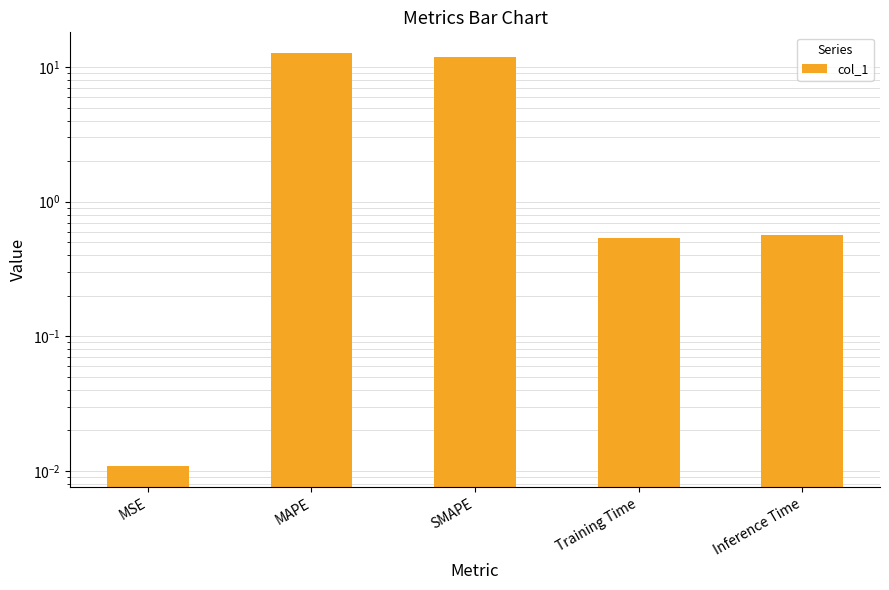

How many distinct data groups are displayed?

1